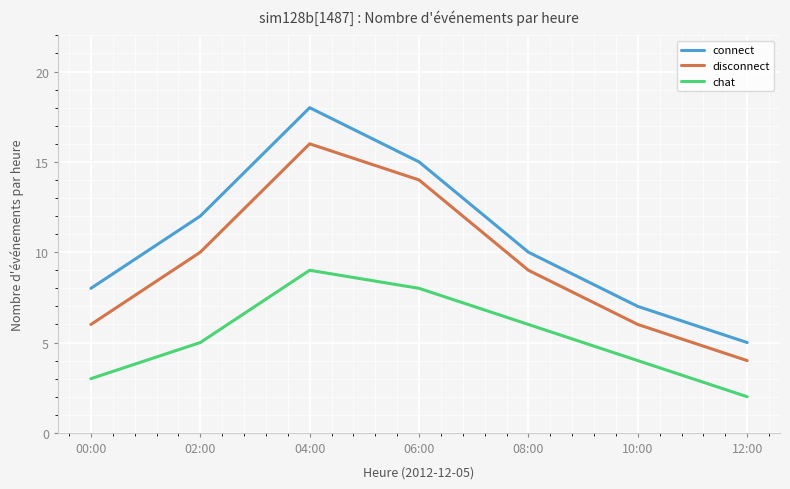

How many interior local peaks does the disconnect series have?

1